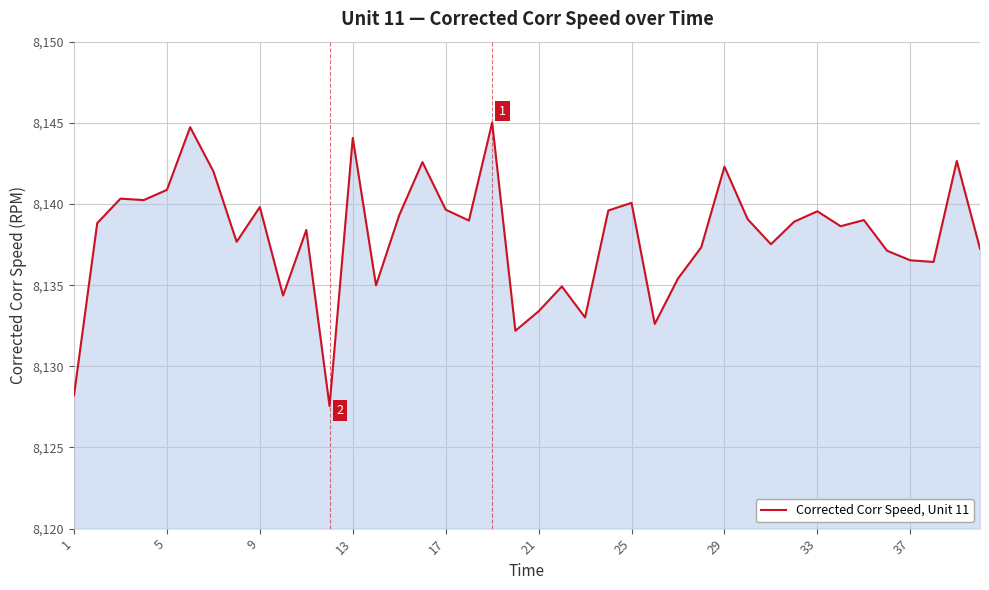

What is the minimum value shown in the chart?

8127.6